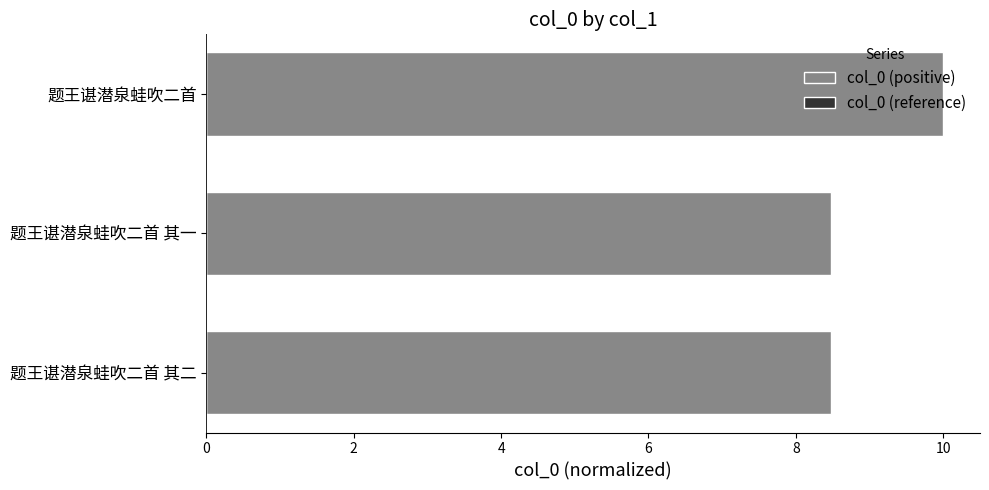

How many bars are there in total?

3